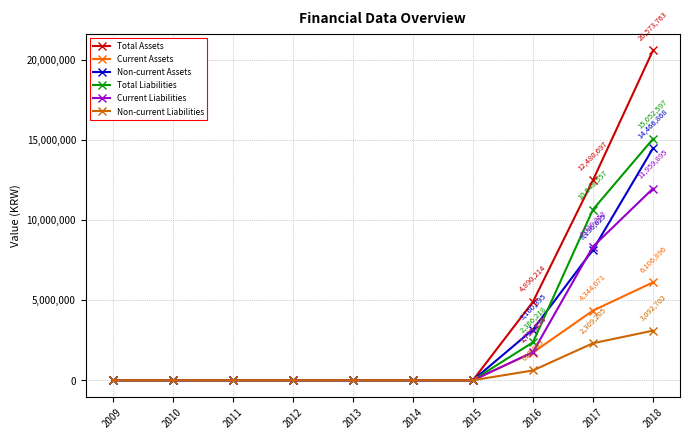

What is the difference between the second highest and minimum values in the Total Liabilities series?

10648557